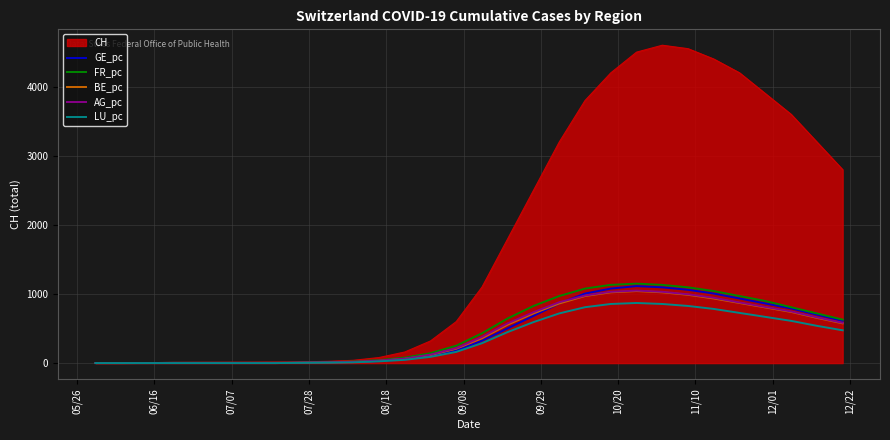

What is the sum of all GE_pc values?

13020.2